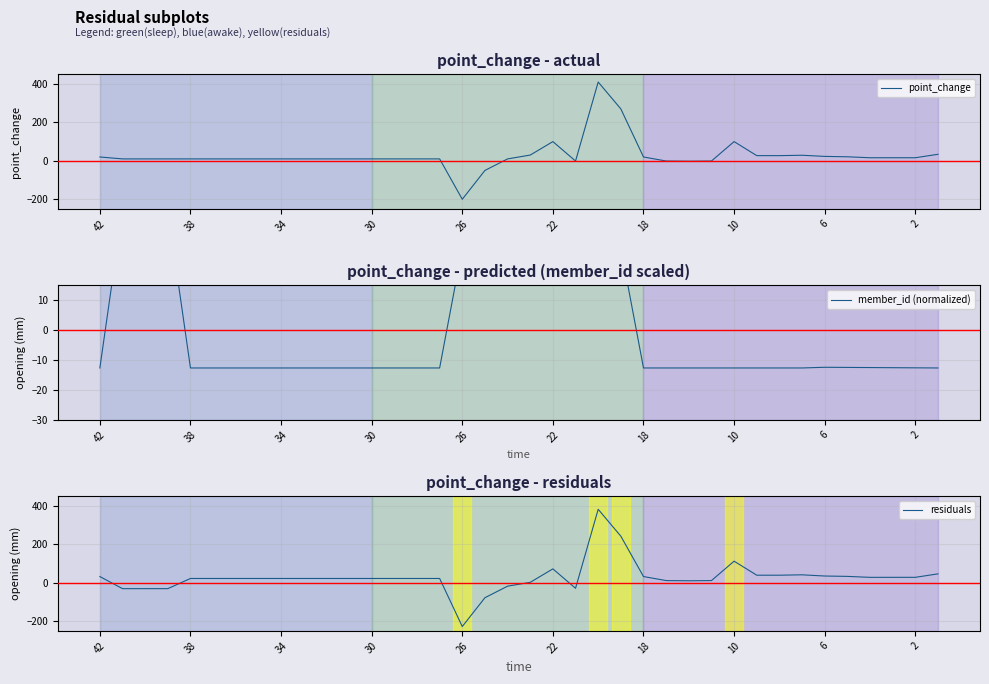

What are all the series names shown in the legend?

point_change, member_id (normalized), residuals